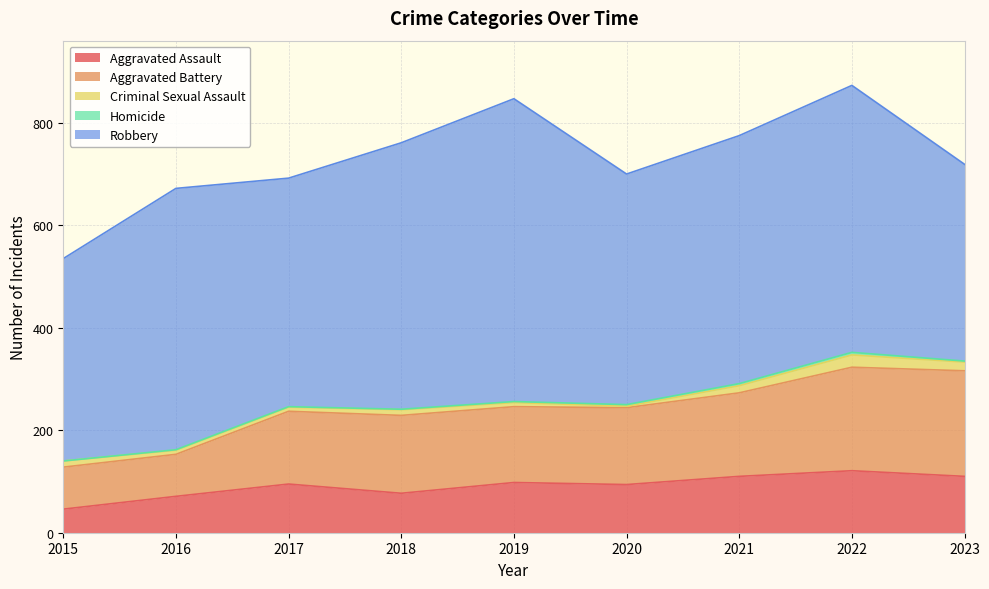

Reading left to right, extract all data points from this chart.

Aggravated Assault: 2015=46	2016=71	2017=95	2018=77	2019=98	2020=94	2021=110	2022=121	2023=110
Aggravated Battery: 2015=82	2016=82	2017=142	2018=152	2019=148	2020=150	2021=163	2022=202	2023=206
Criminal Sexual Assault: 2015=12	2016=8	2017=8	2018=11	2019=8	2020=3	2021=14	2022=24	2023=17
Homicide: 2015=0	2016=1	2017=1	2018=1	2019=2	2020=3	2021=4	2022=5	2023=2
Robbery: 2015=395	2016=510	2017=446	2018=520	2019=591	2020=450	2021=484	2022=521	2023=384